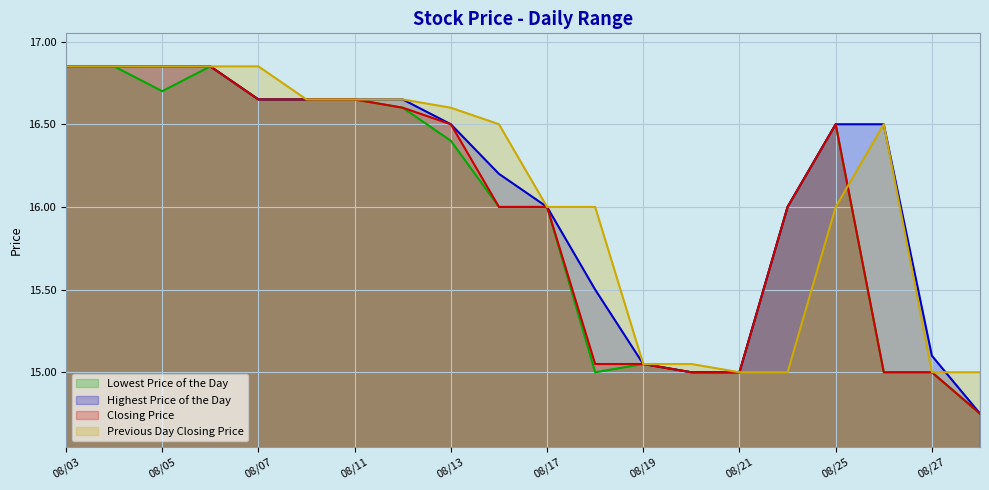

What is the lowest value of the Previous Day Closing Price series?

15.0